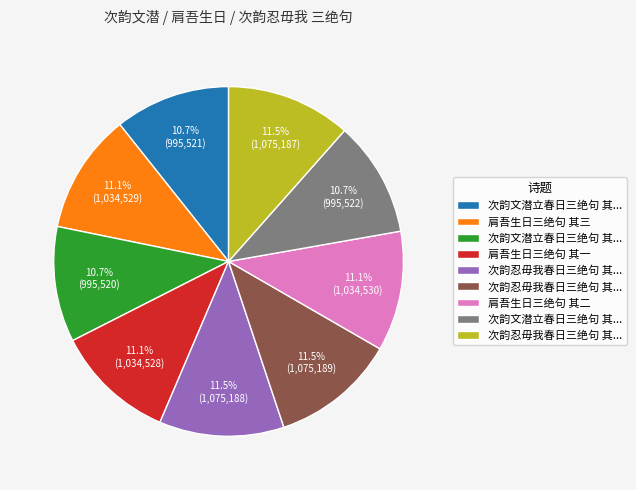

How many segments does this pie chart have?

9